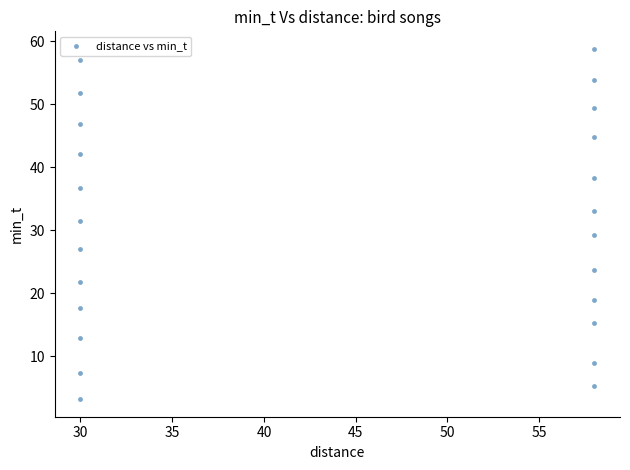

What is the range of Y values (max minus min)?

55.6